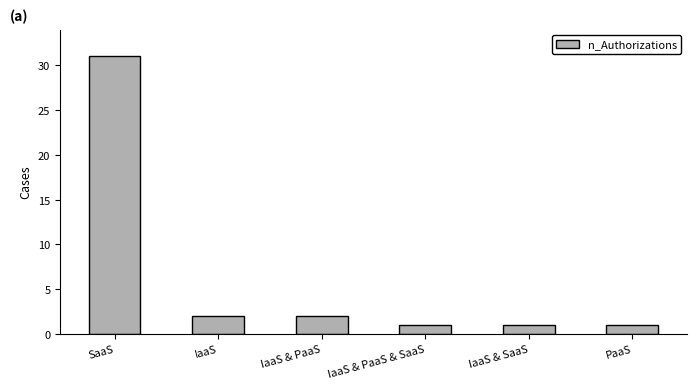

At which label does the data first exceed 2?

SaaS